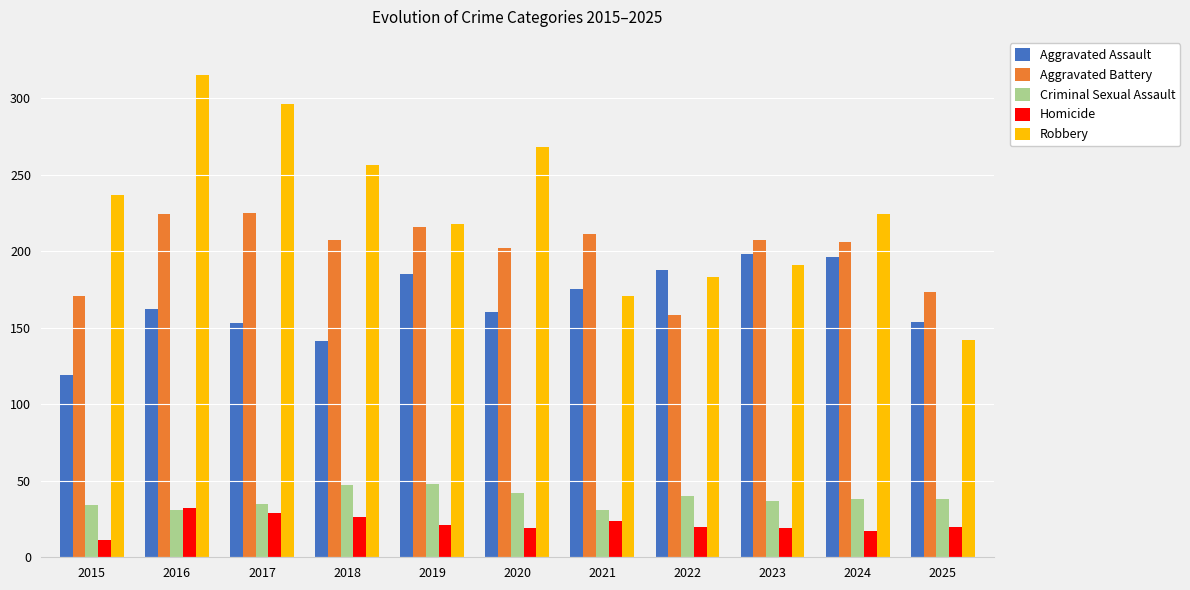

How many categories are shown in the chart?

11